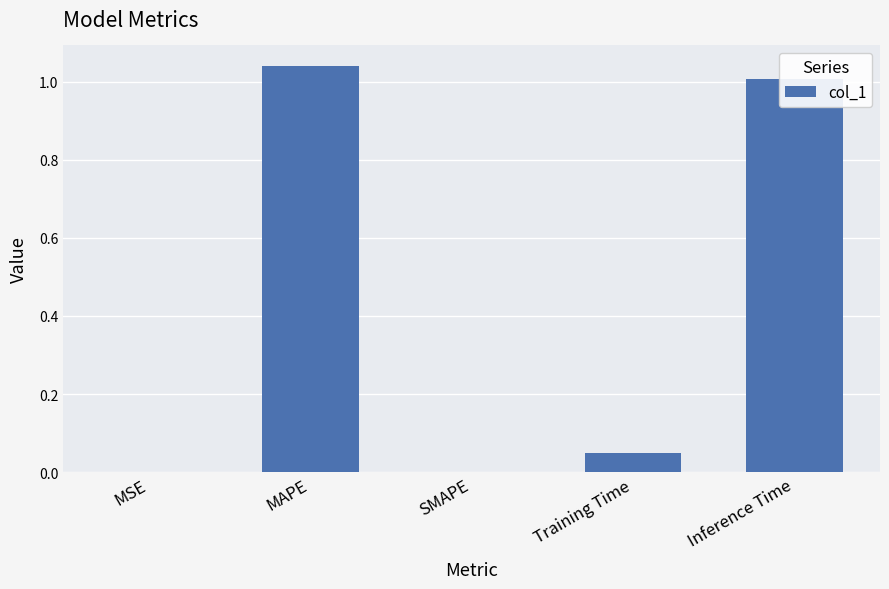

The value at Inference Time is 1.0. True or false?

True